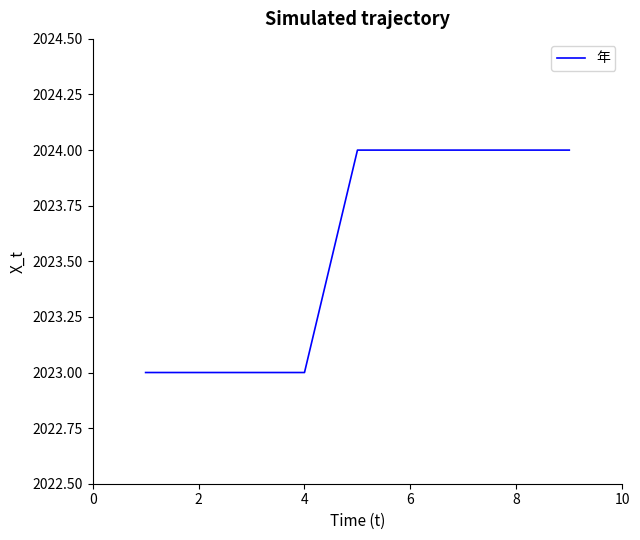

What is the greatest value displayed?

2024